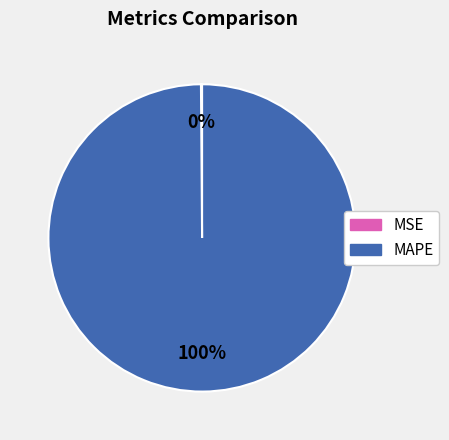

The MAPE slice represents 100% of the pie. True or false?

True